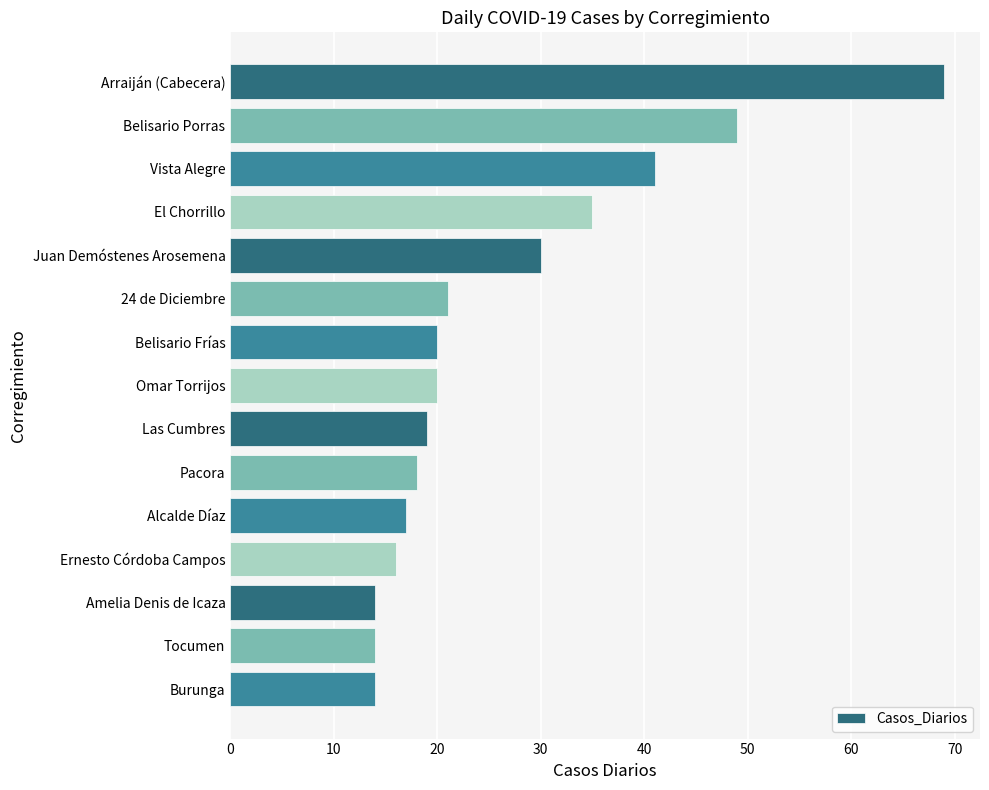

Between Pacora and Ernesto Córdoba Campos, which is larger?

Pacora